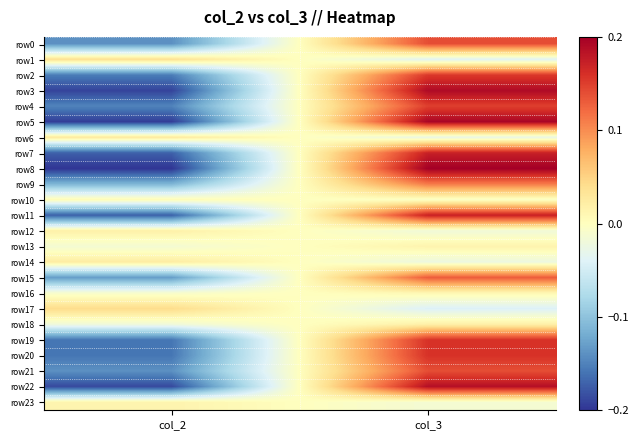

Which series has the largest total across all categories?

row0